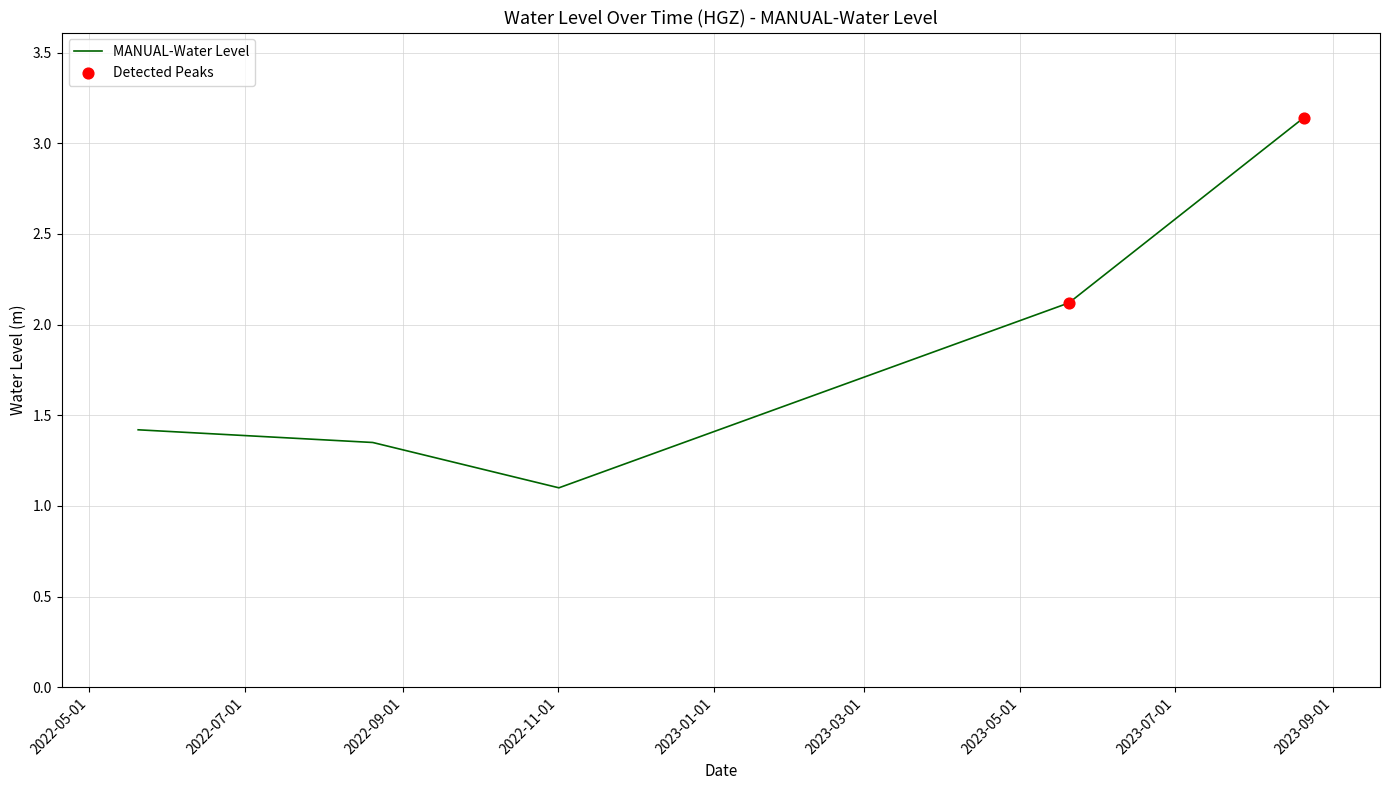

What is the difference between the maximum and minimum values?

2.0